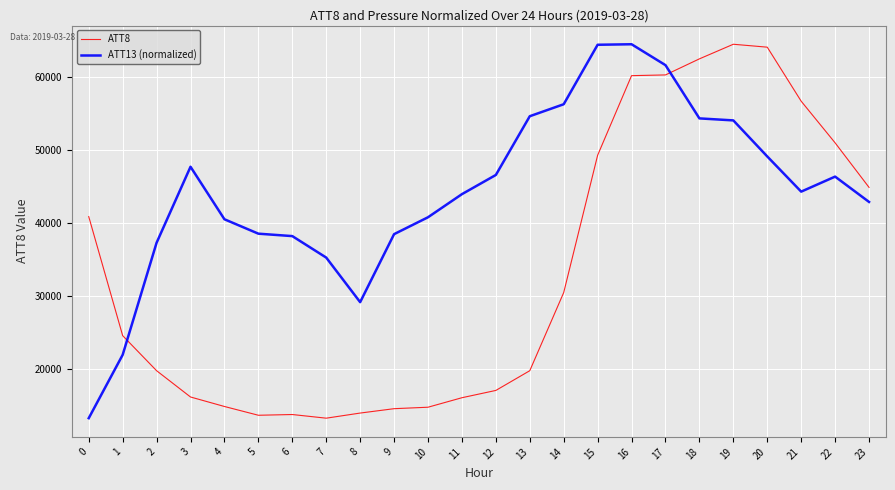

Which series changed the most between 8 and 16?

ATT8